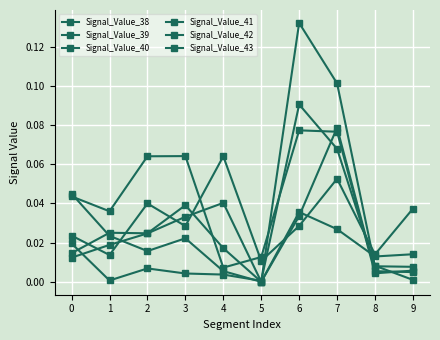

What is the highest value of the Signal_Value_42 series?

0.1